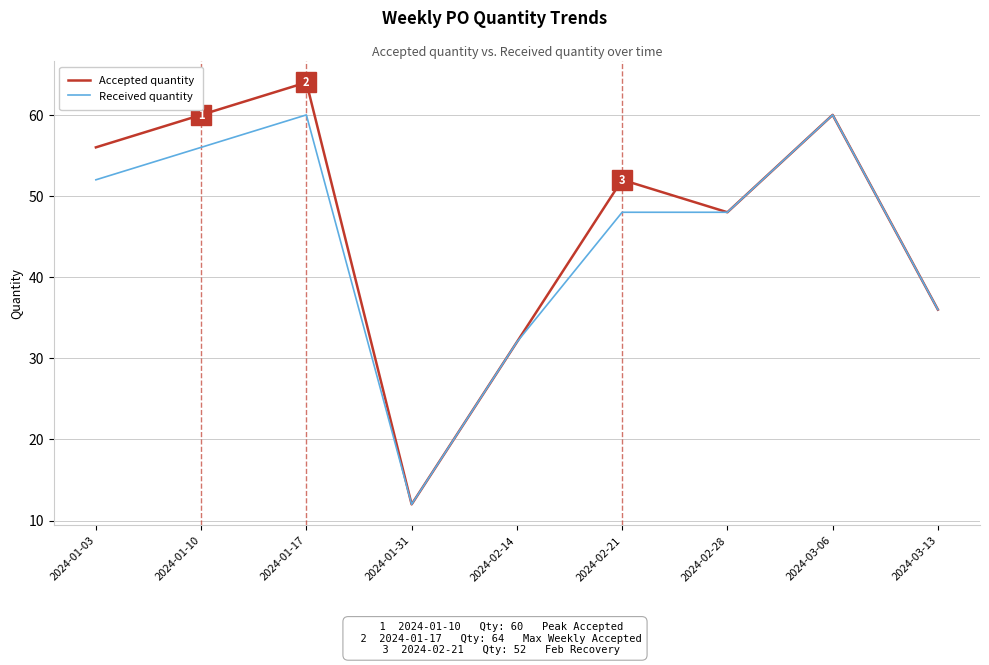

Which series has the largest range (max minus min)?

Accepted quantity